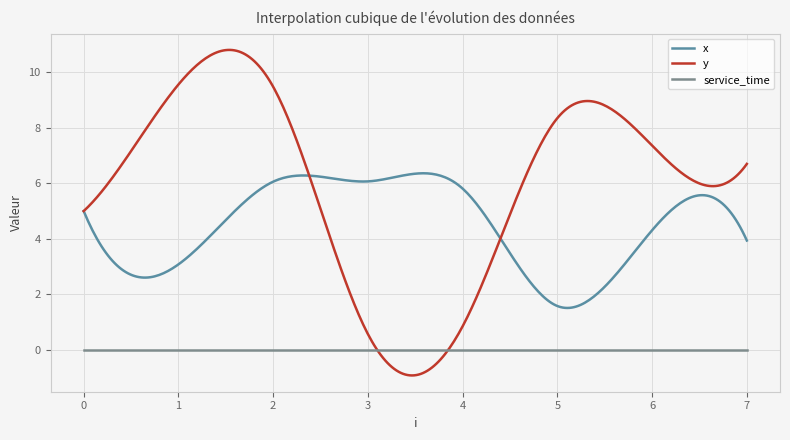

Which series has the widest spread of values?

y